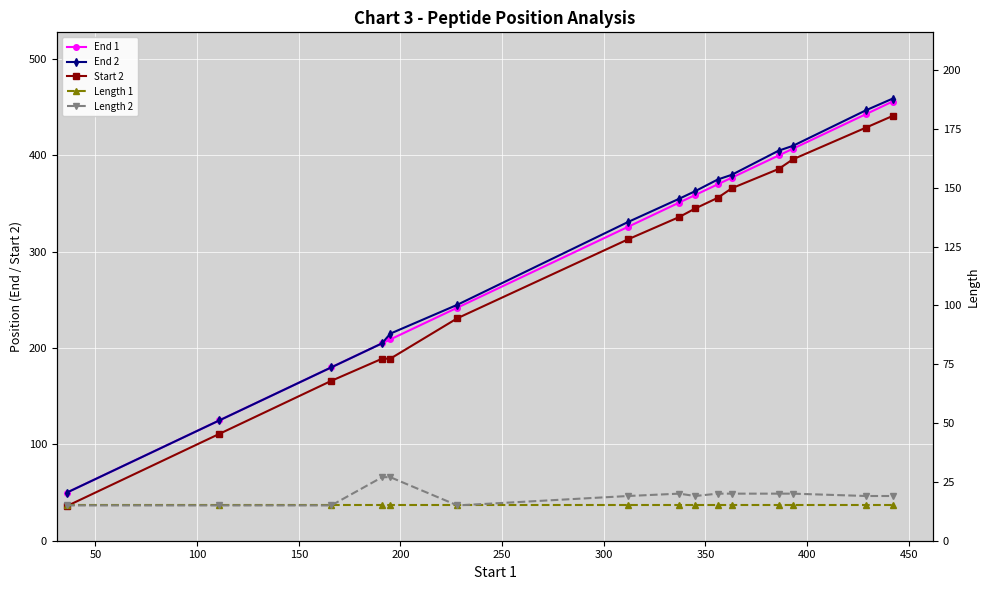

Reading left to right, extract all data points from this chart.

End 1: 50	125	180	205	209	242	326	351	359	370	377	400	407	443	456
End 2: 50	125	180	205	215	245	331	355	363	375	380	405	410	447	459
Start 2: 36	111	166	189	189	231	313	336	345	356	366	386	396	429	441
Length 1: 15	15	15	15	15	15	15	15	15	15	15	15	15	15	15
Length 2: 15	15	15	27	27	15	19	20	19	20	20	20	20	19	19